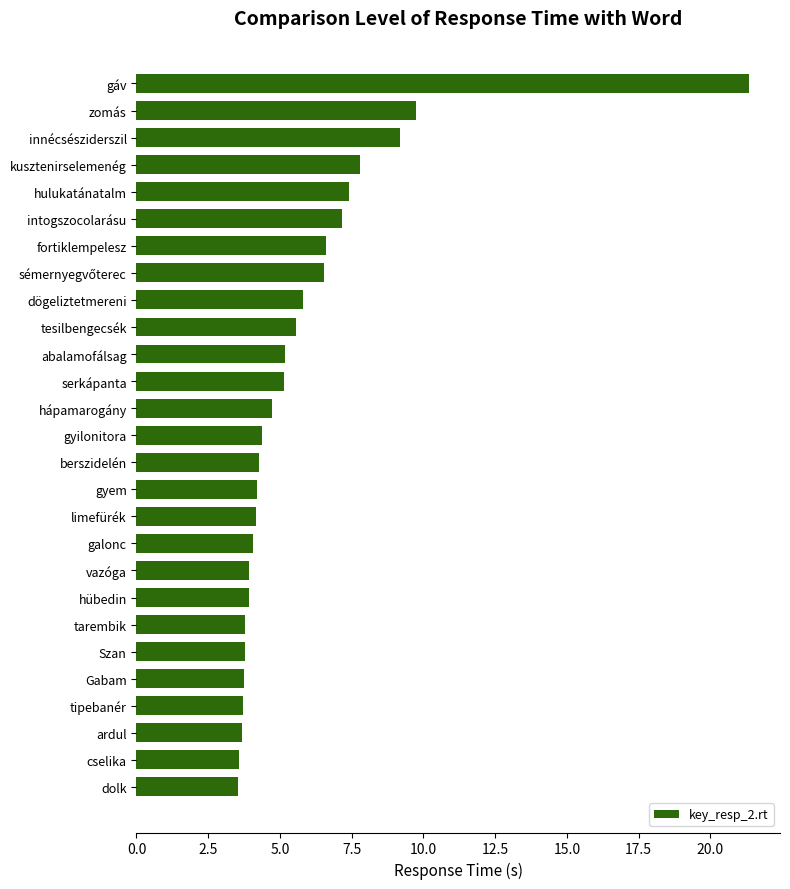

Where is the data nearest to the value 12?

zomás